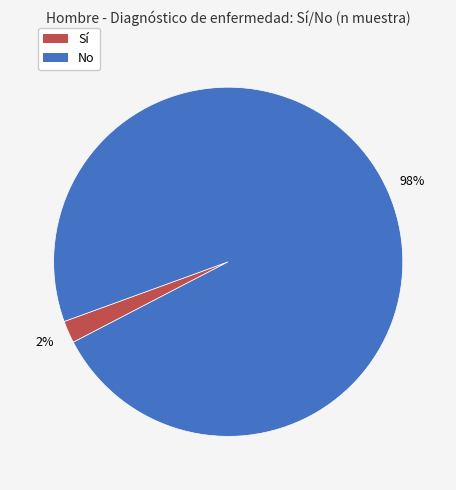

Is there a majority slice in this chart?

Yes